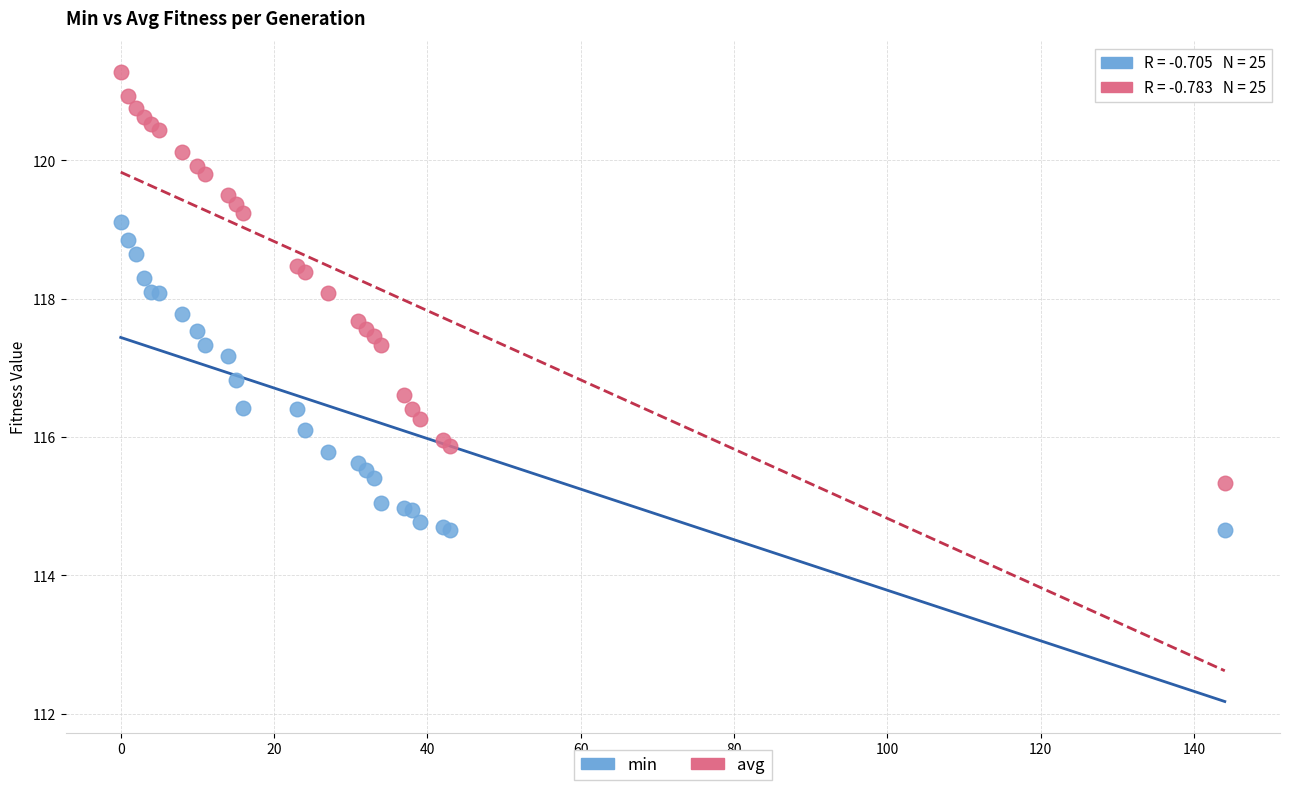

What is the X range (max minus min) for the scatter plot?

144.0